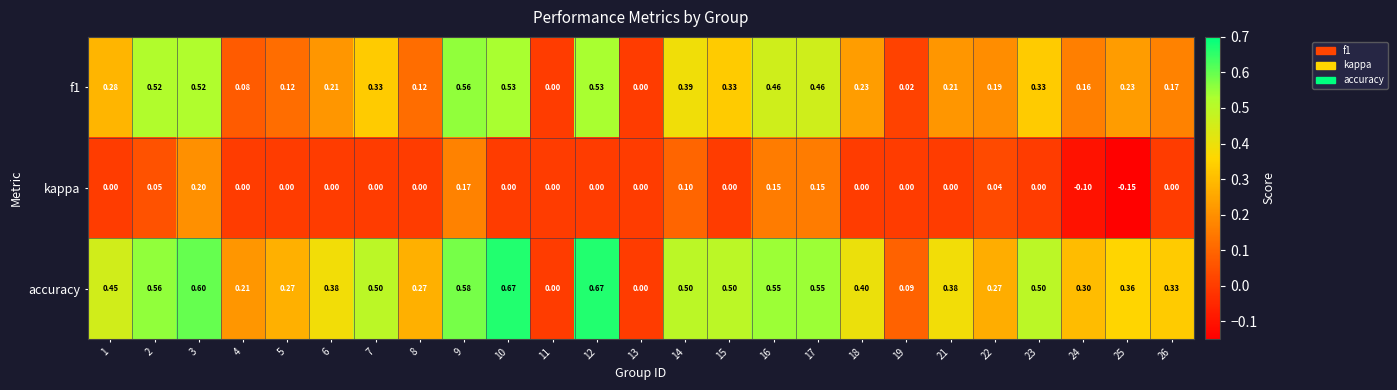

Is the value of kappa at 24 greater than the value of accuracy at 10?

No